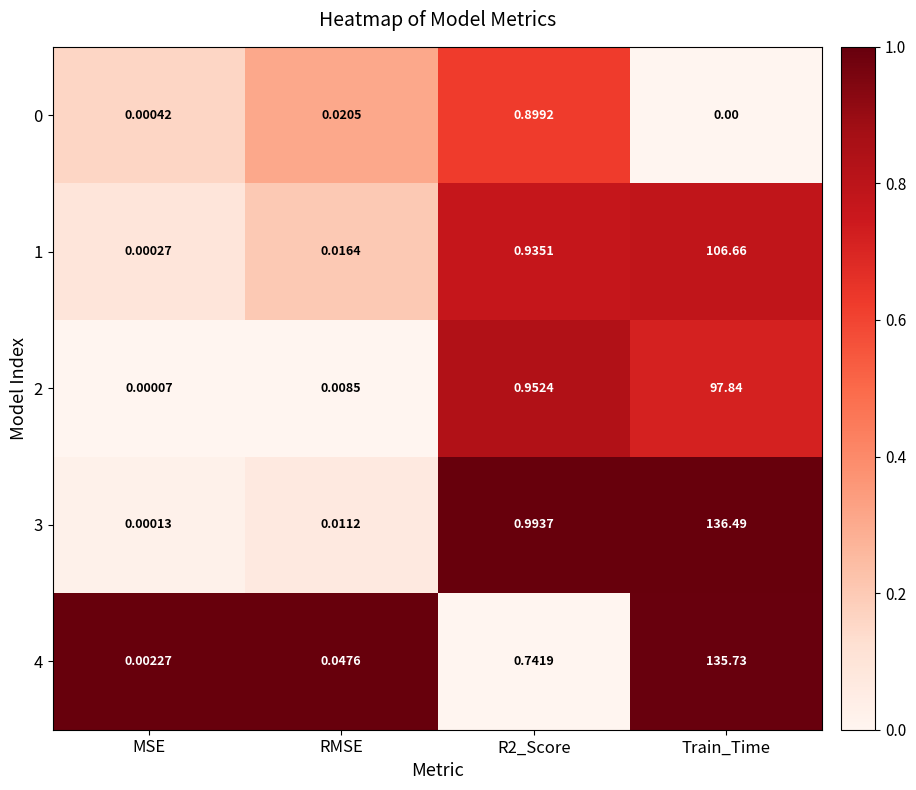

How many data points does each series have?

4